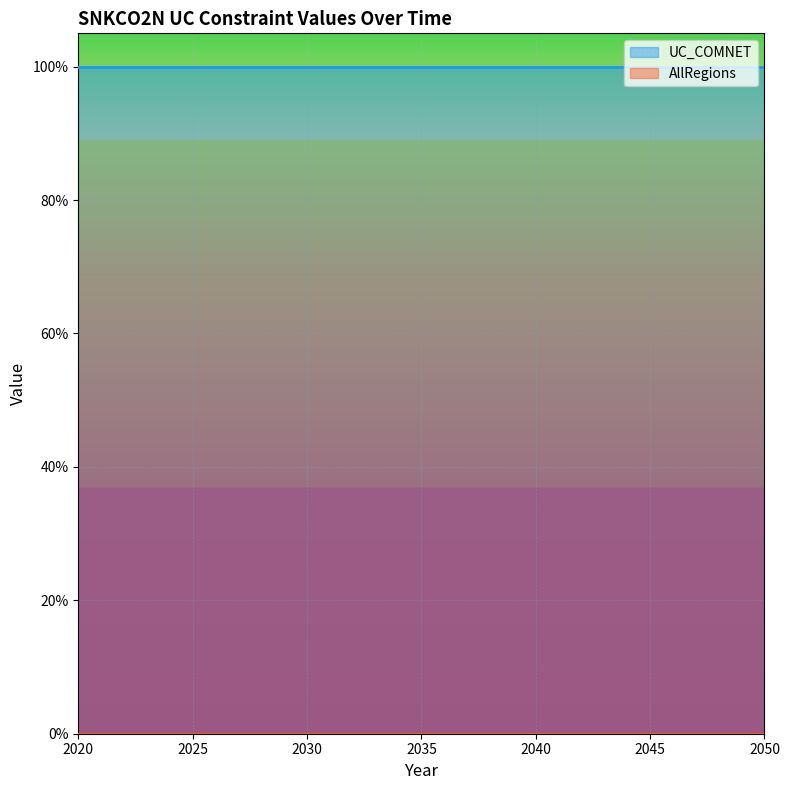

The UC_COMNET series shows 1 at 26. True or false?

False